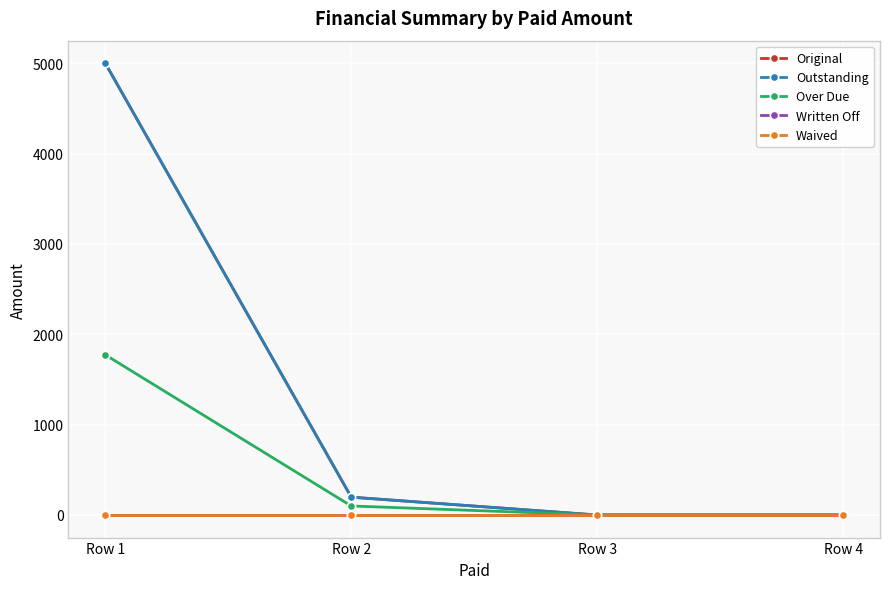

The value of Outstanding at Row 2 is 261.8. True or false?

False